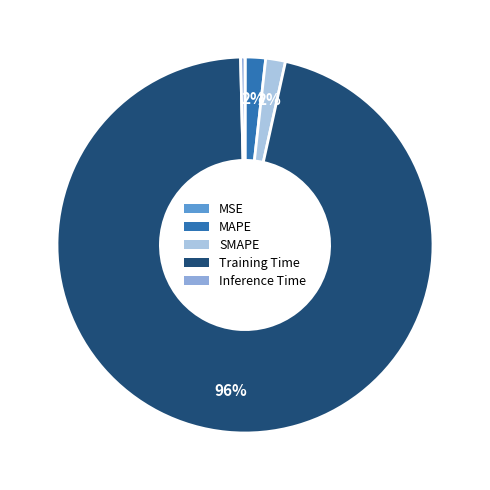

Which has a higher value, MSE or Inference Time?

Inference Time